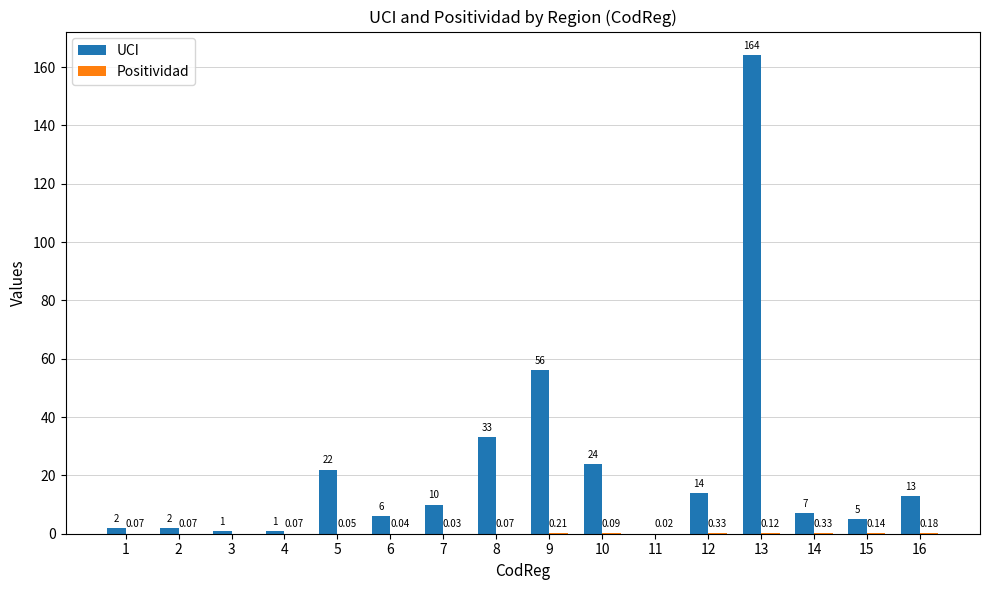

What is the total value across all series at 1?

2.1